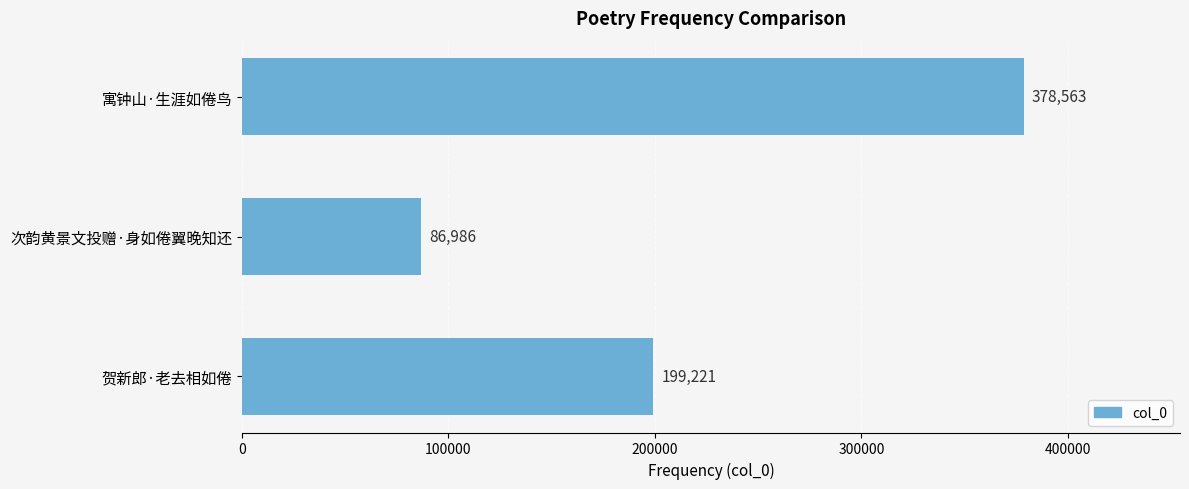

List the labels in order of value, smallest first.

次韵黄景文投赠·身如倦翼晚知还, 贺新郎·老去相如倦, 寓钟山·生涯如倦鸟